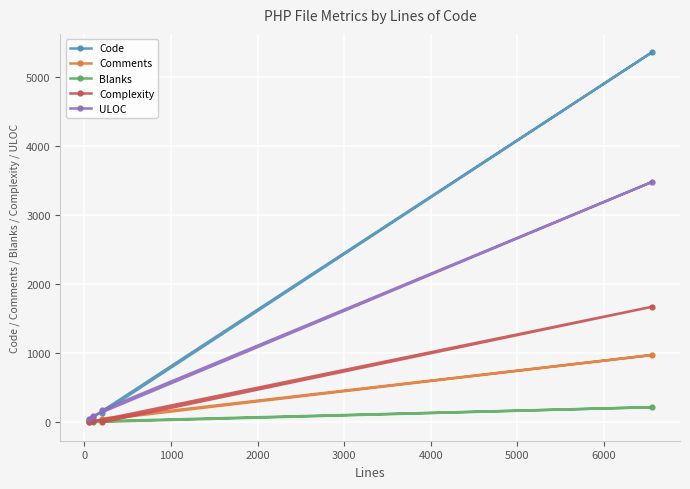

True or false: Comments has more than 1 points higher than both neighbors.

False